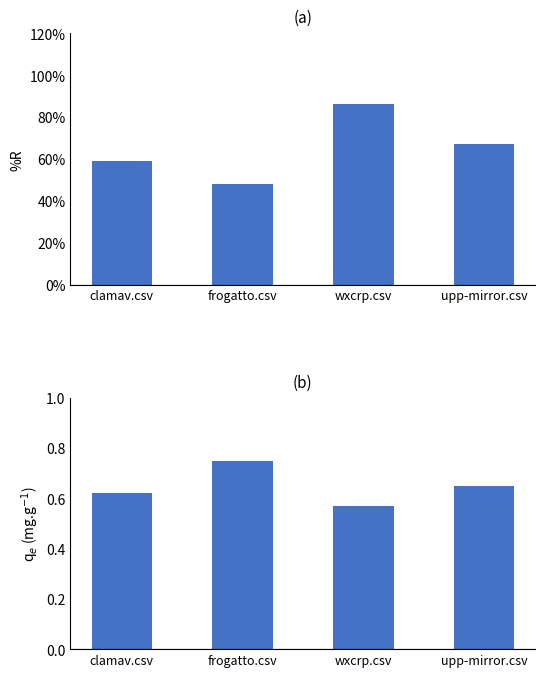

What is the difference between the maximum and minimum values in the clamav.csv series?

0.4